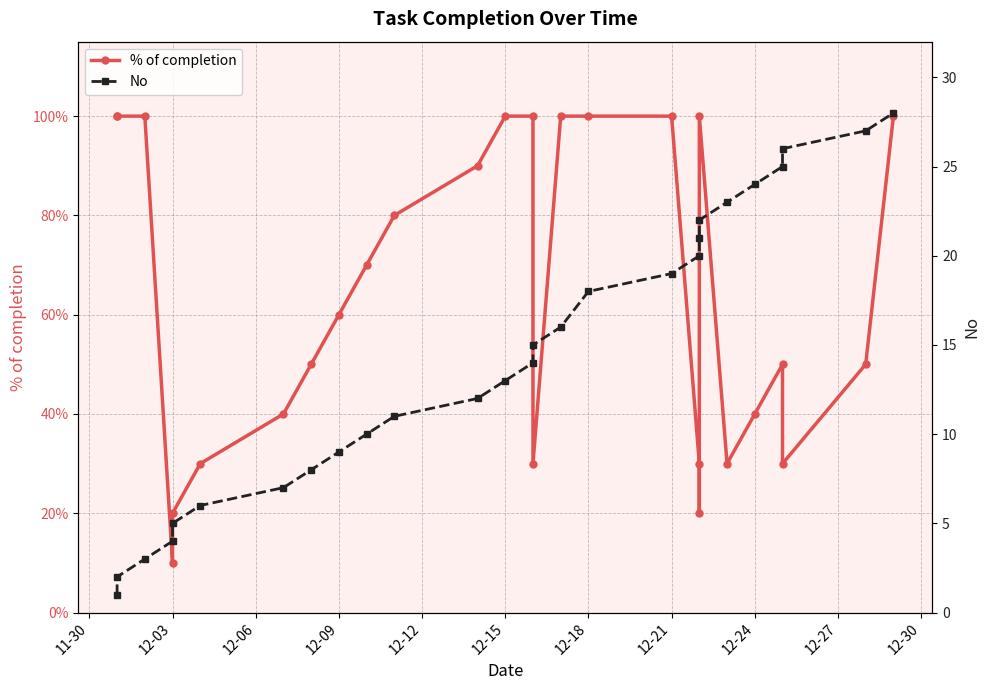

How many values in the No series are below 14?

13